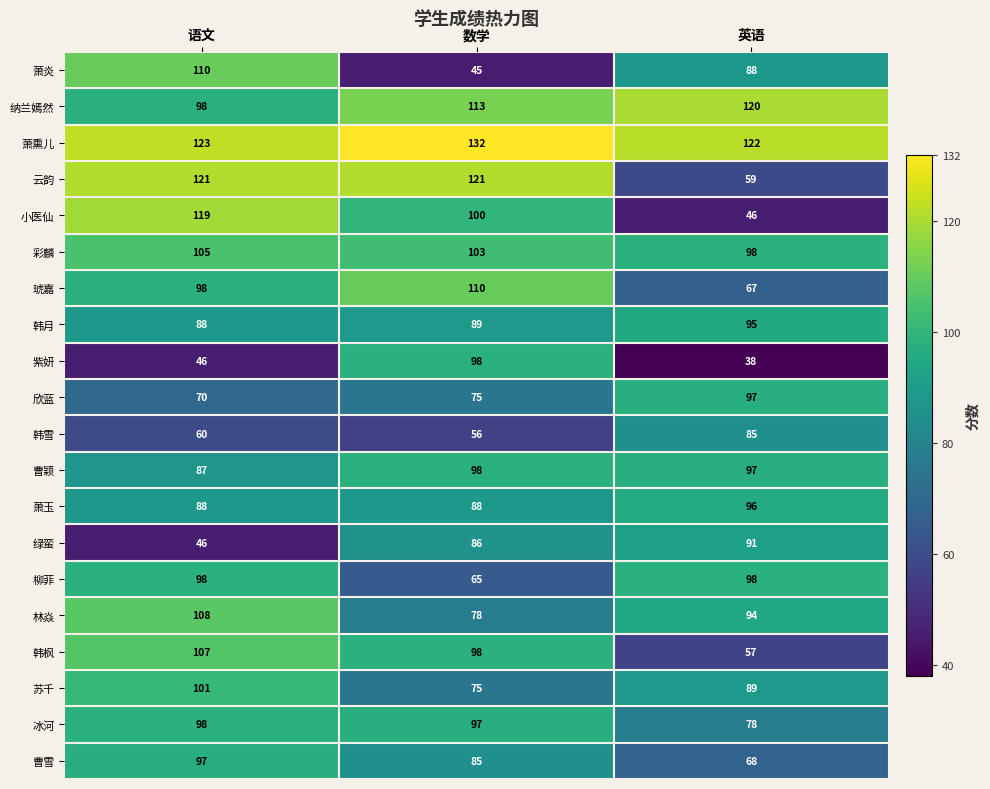

Read the 萧炎 value at 英语, to the nearest 5.

90